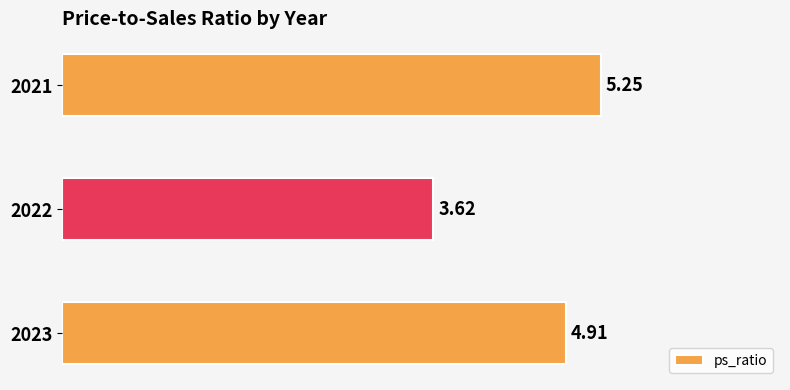

List the labels in order of value, largest first.

2021, 2023, 2022